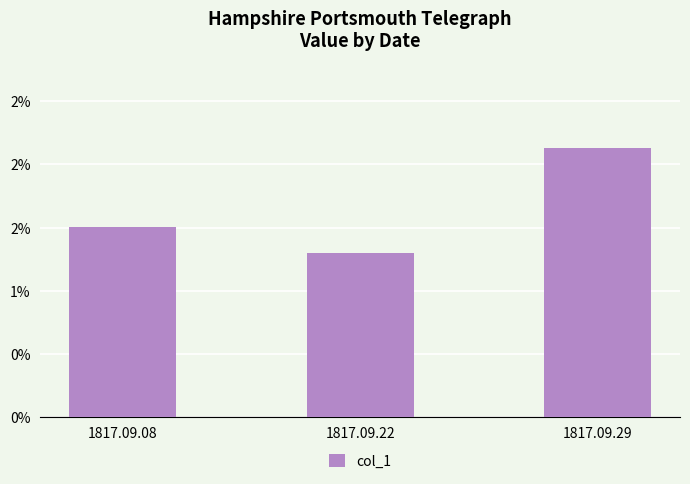

Which category has the highest value across all series?

1817.09.29